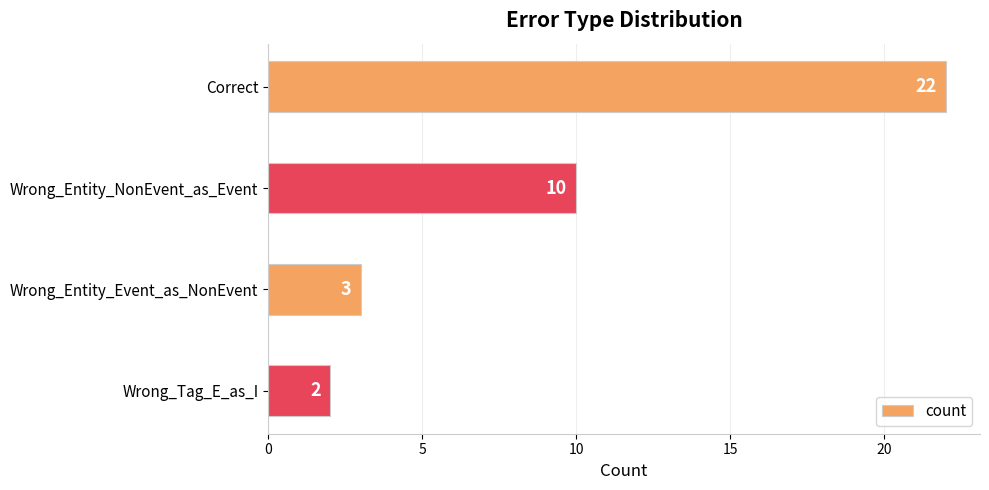

Reading bottom to top, transcribe all the data shown in this chart.

Wrong_Tag_E_as_I=2	Wrong_Entity_Event_as_NonEvent=3	Wrong_Entity_NonEvent_as_Event=10	Correct=22